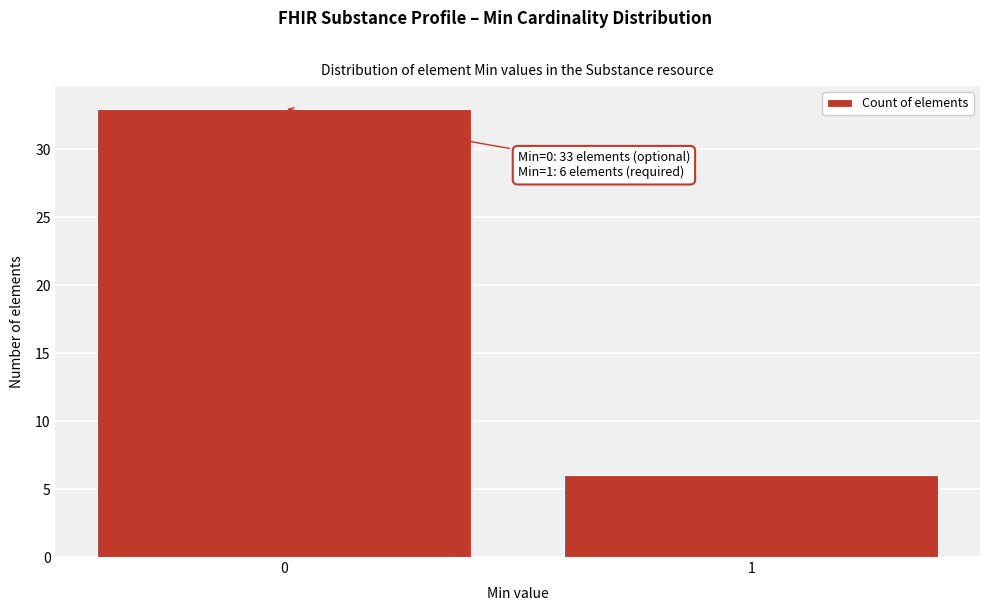

Reading right to left, what are all the values shown in this chart?

1=6	0=33